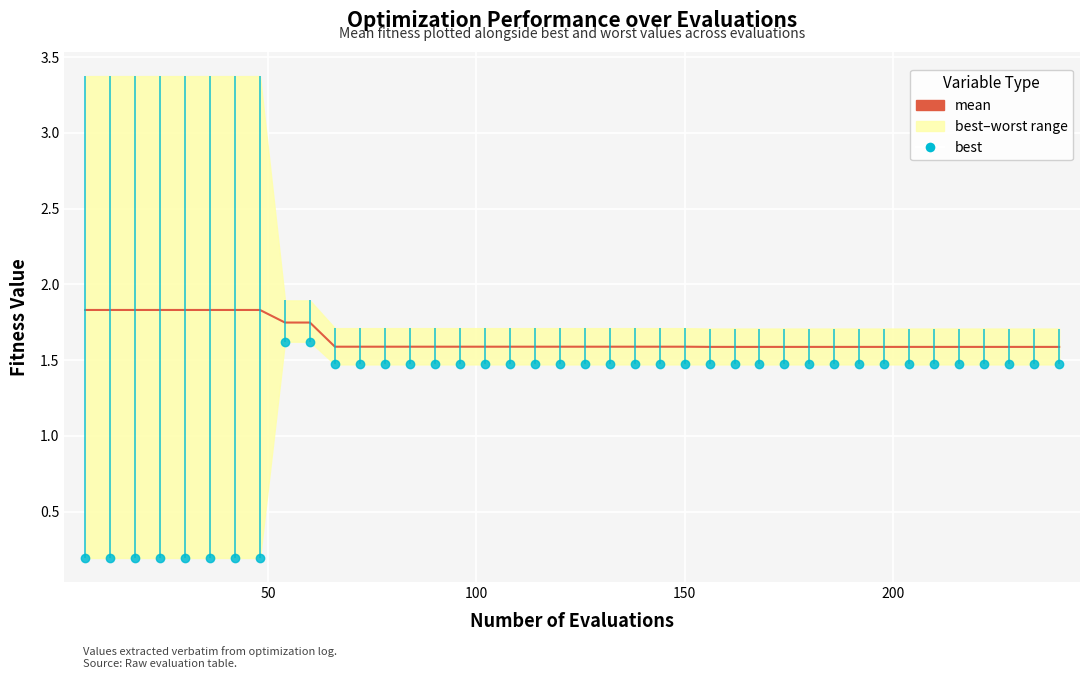

What is the sum of all values?

65.8